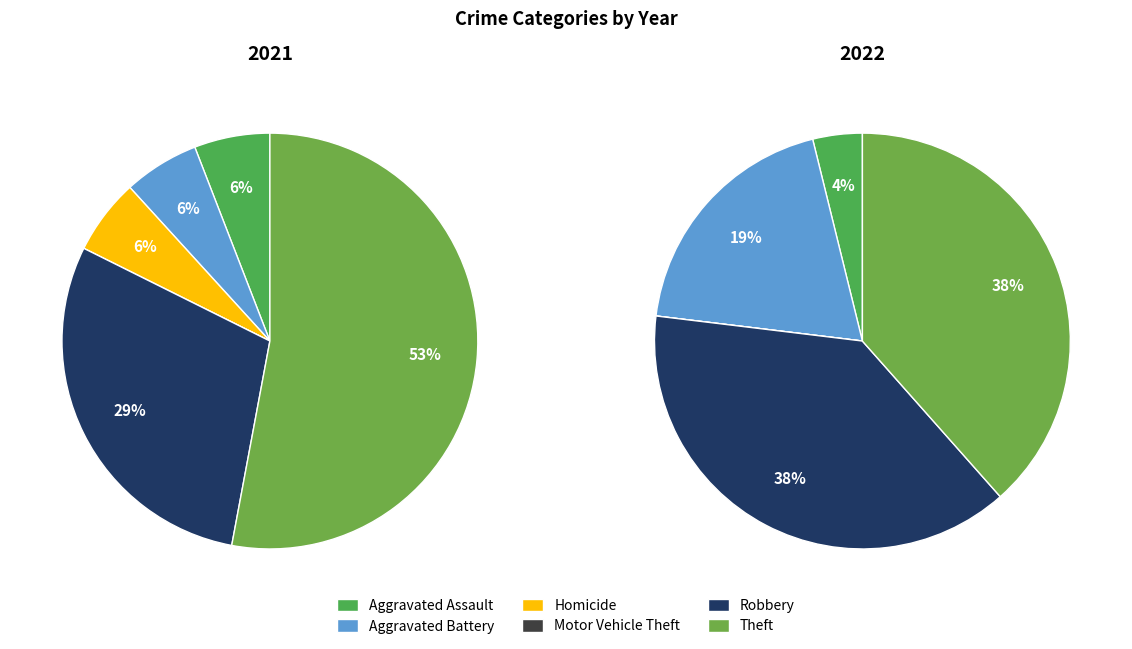

How much of the chart is everything except 5?

47.1%